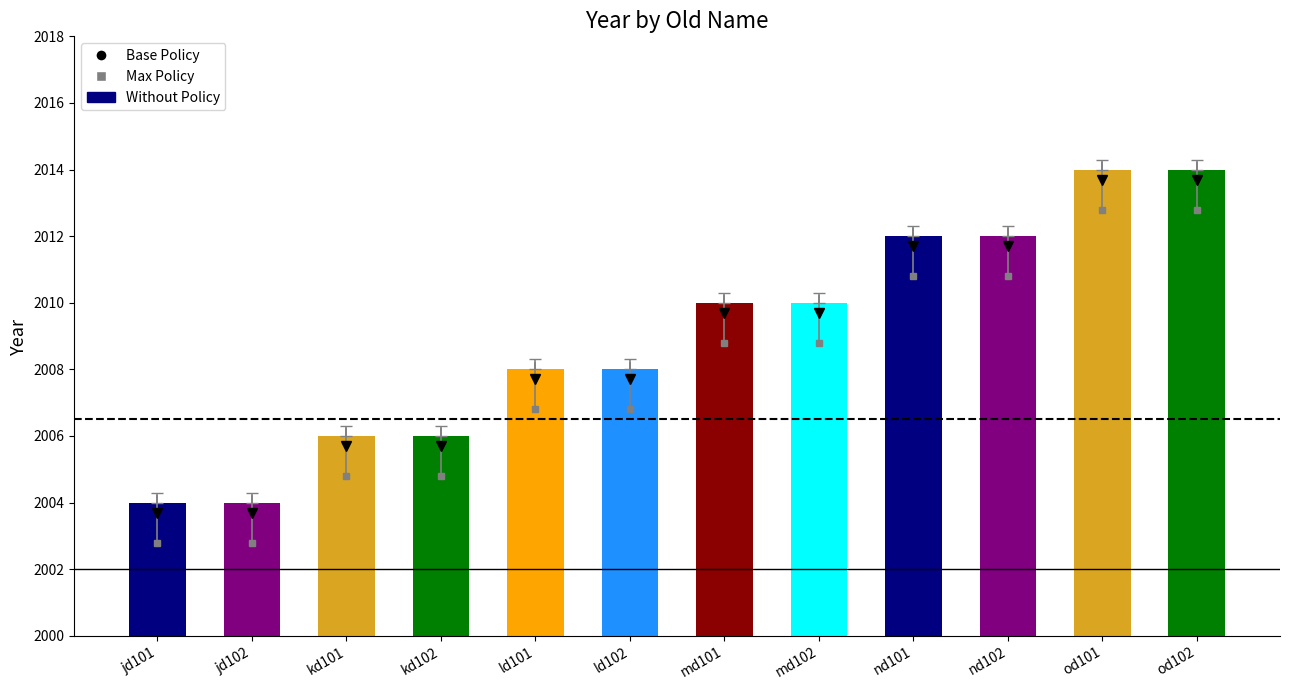

What is the smallest value displayed?

2004